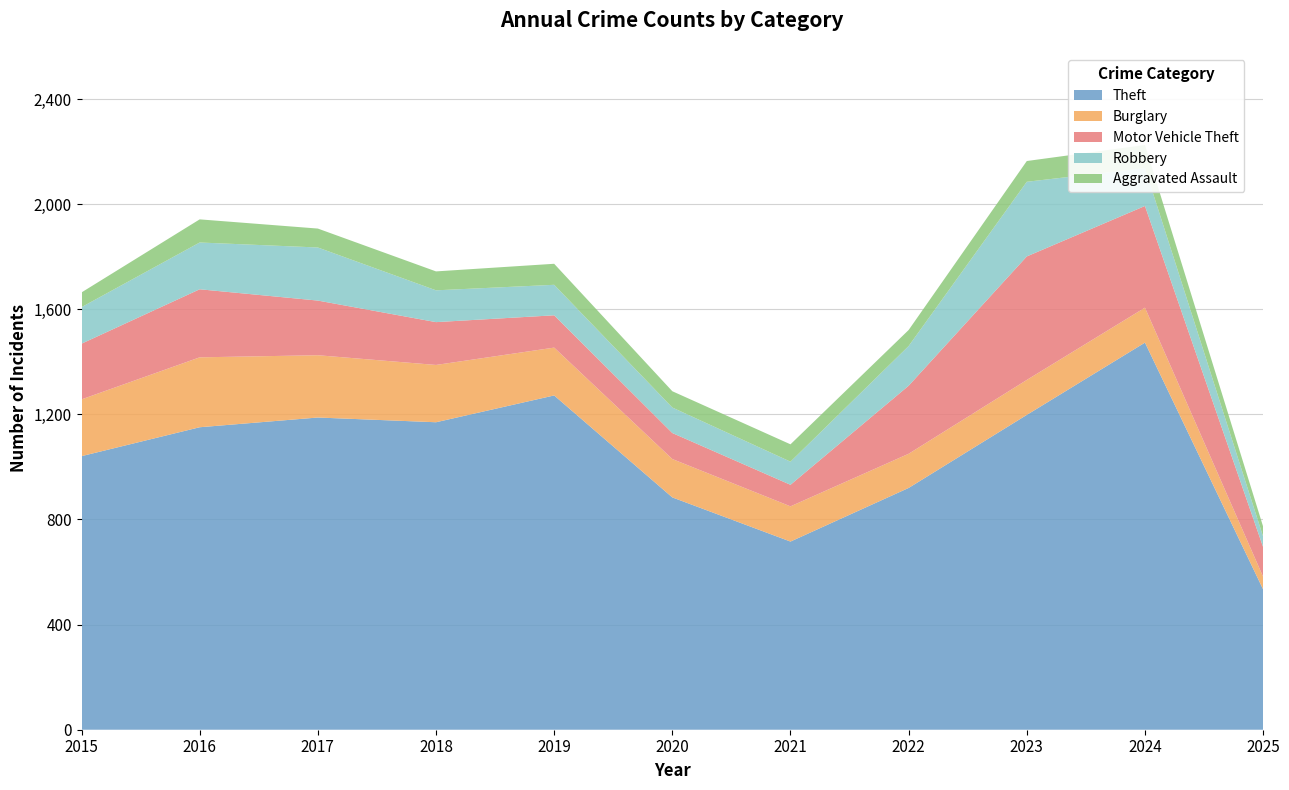

Reading left to right, extract all data points from this chart.

Theft: 2015=1041	2016=1151	2017=1188	2018=1170	2019=1272	2020=884	2021=716	2022=920	2023=1198	2024=1473	2025=534
Burglary: 2015=216	2016=266	2017=237	2018=218	2019=182	2020=146	2021=134	2022=130	2023=133	2024=133	2025=48
Motor Vehicle Theft: 2015=212	2016=259	2017=208	2018=163	2019=123	2020=99	2021=82	2022=259	2023=470	2024=387	2025=113
Robbery: 2015=139	2016=178	2017=202	2018=121	2019=116	2020=97	2021=88	2022=151	2023=284	2024=144	2025=40
Aggravated Assault: 2015=56	2016=88	2017=72	2018=72	2019=80	2020=62	2021=66	2022=61	2023=79	2024=88	2025=38